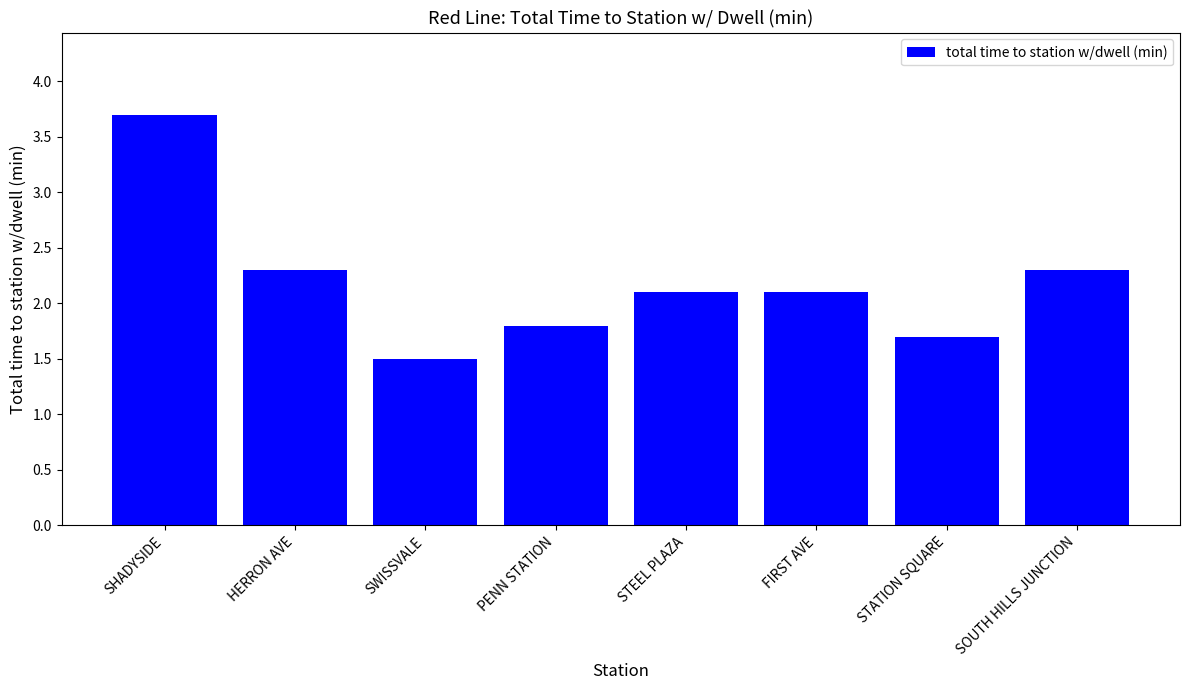

Reading right to left, transcribe all the data shown in this chart.

2.3	1.7	2.1	2.1	1.8	1.5	2.3	3.7